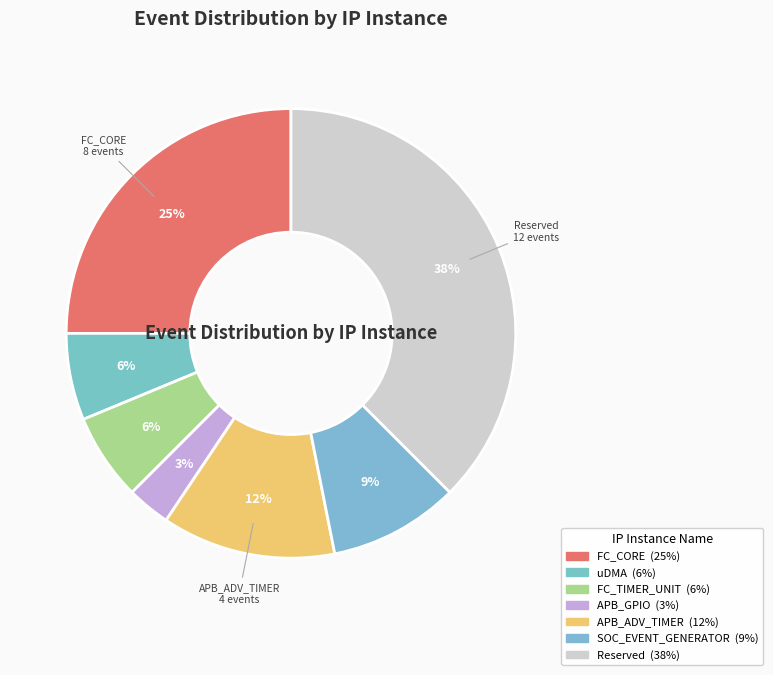

How many slices are in this pie chart?

7